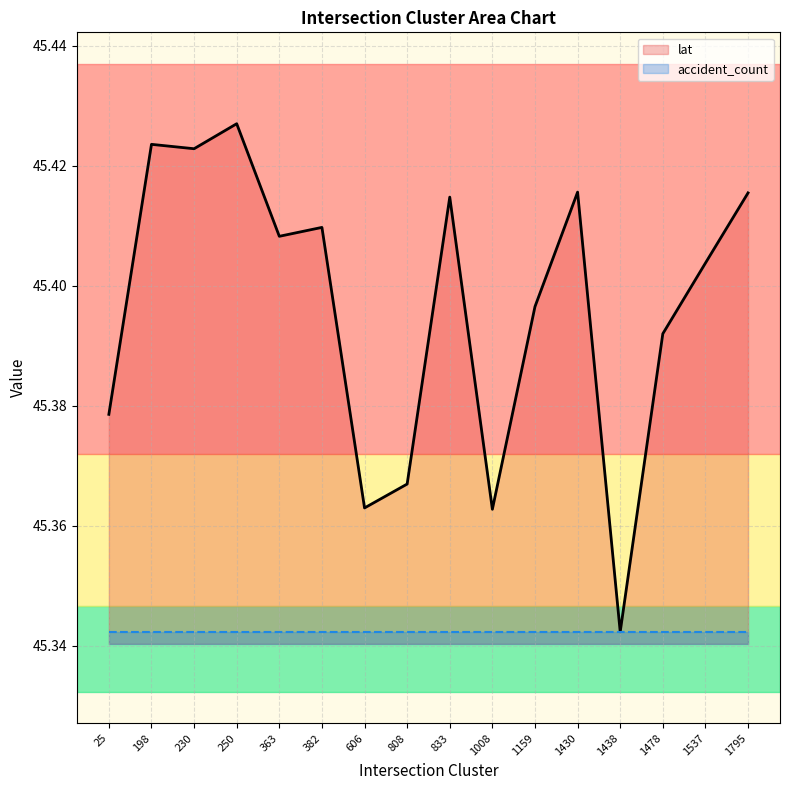

At 230, list the series in order from largest to smallest.

lat, accident_count